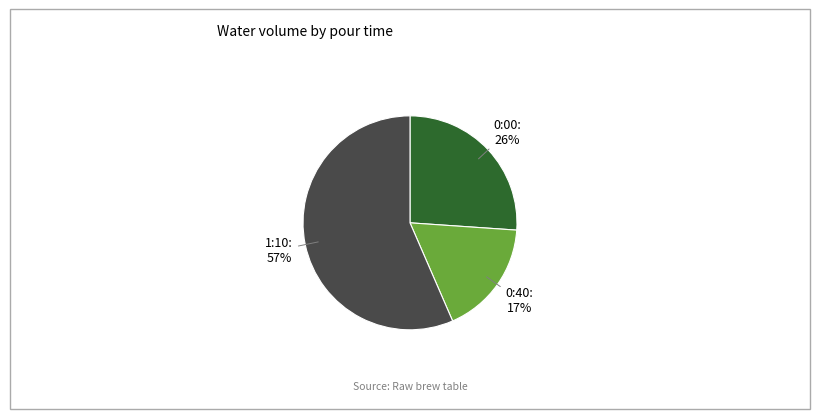

To the nearest percent, what percentage of the pie is 0:40?

17%